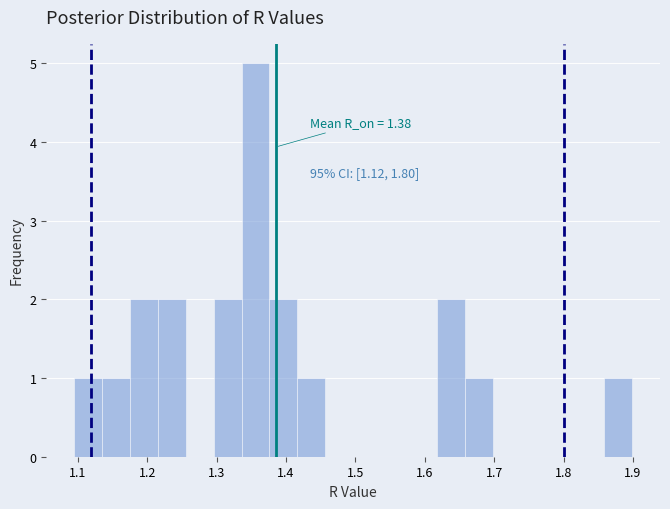

Which range on the x-axis has the tallest bar?

1.34 to 1.38